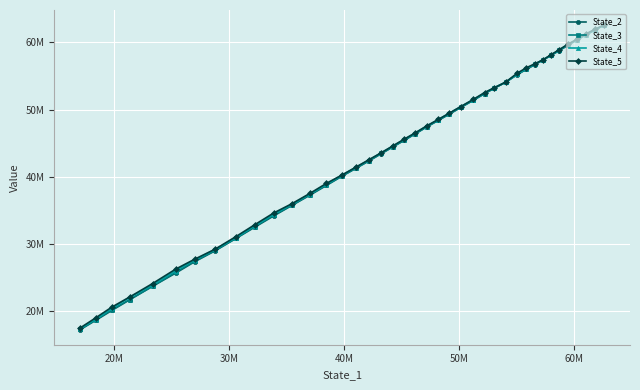

The value of State_2 at 29 is 52722301.6. True or false?

False